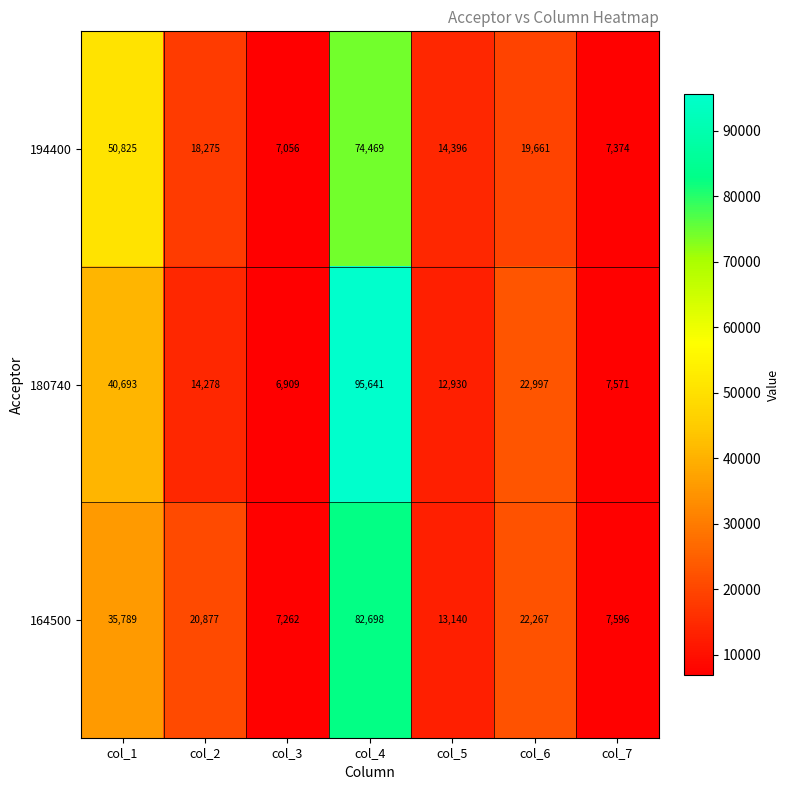

How many series are shown in this chart?

3